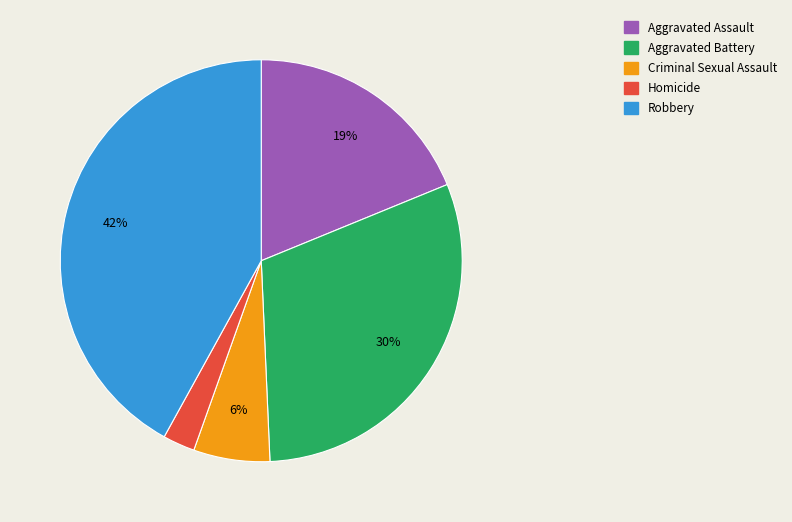

How many slices are in this pie chart?

5